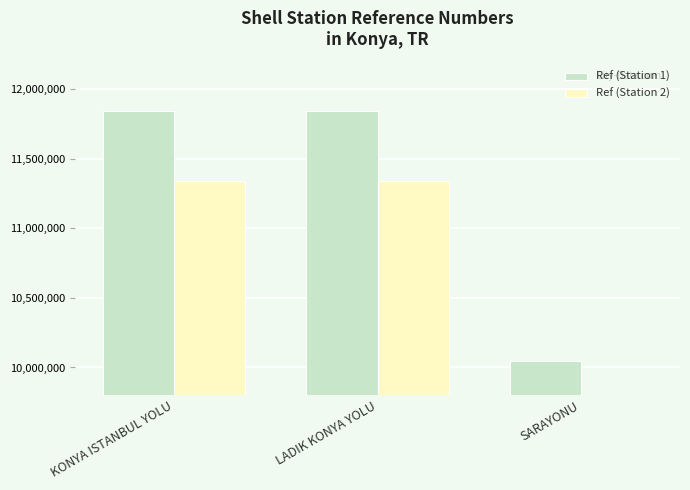

What is the difference between the maximum and minimum values in the Ref (Station 1) series?

1792292